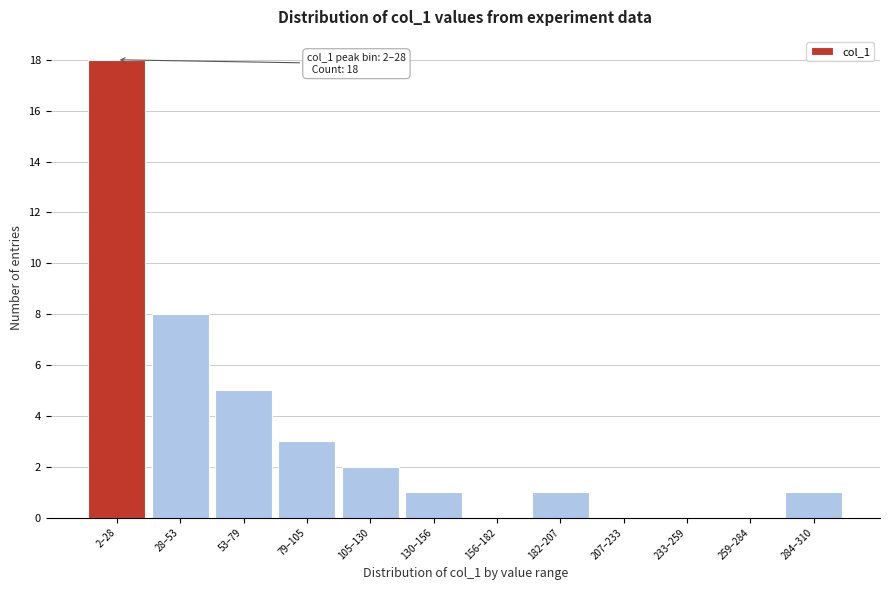

Reading left to right, extract all data points from this chart.

2–28=18	28–53=8	53–79=5	79–105=3	105–130=2	130–156=1	156–182=0	182–207=1	207–233=0	233–259=0	259–284=0	284–310=1